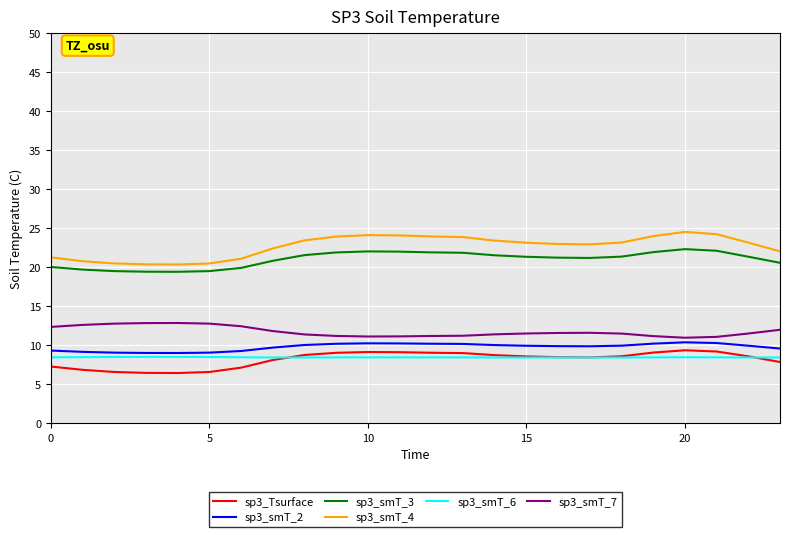

How many lines are shown in the chart?

6